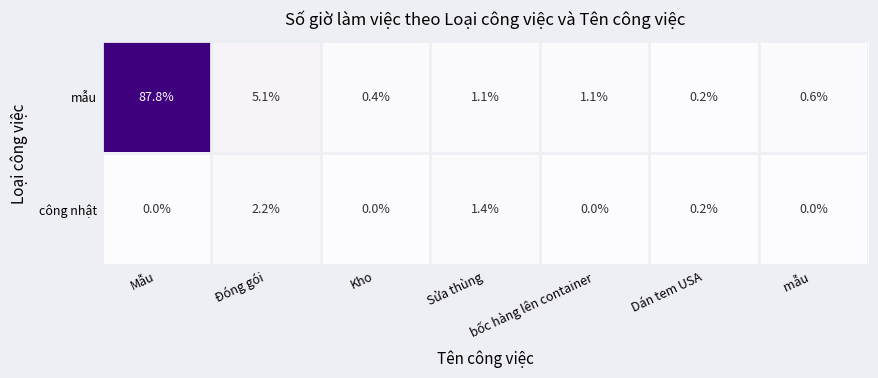

What is the approximate value of mẫu at Đóng gói?

5.1